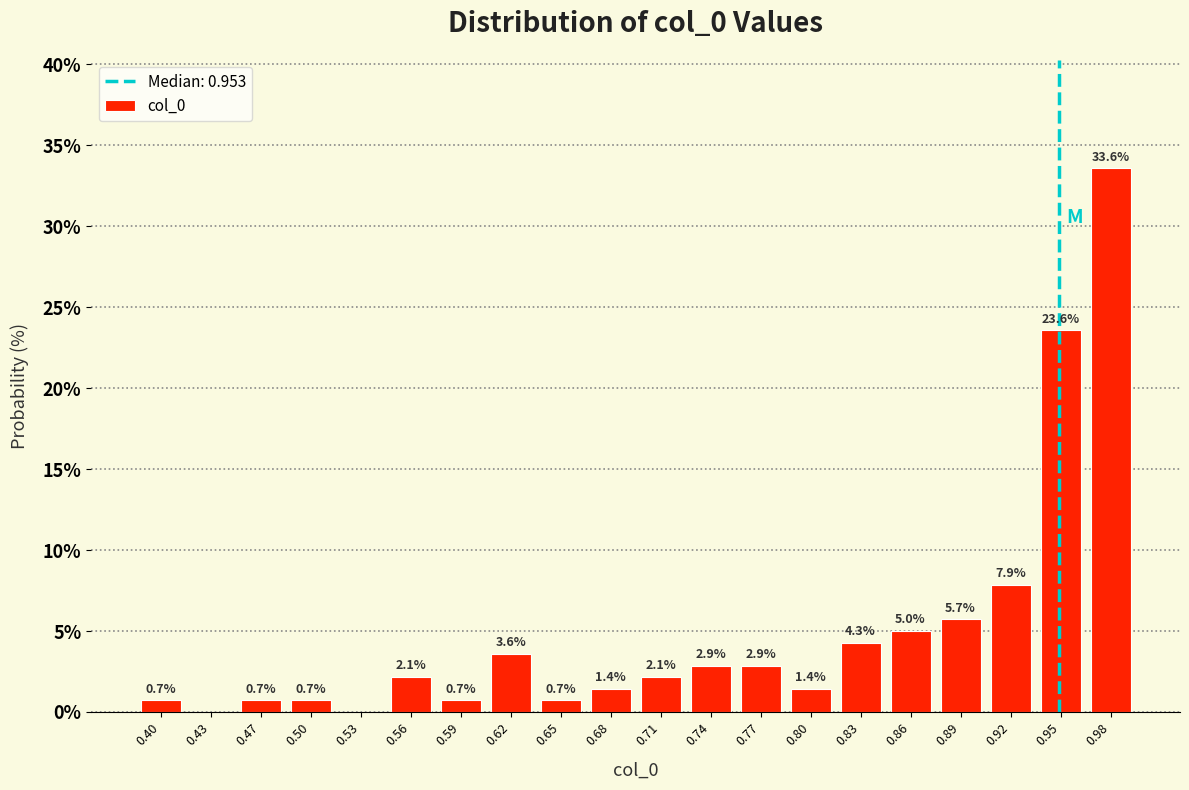

Which range on the x-axis has the tallest bar?

0.970 to 1.000